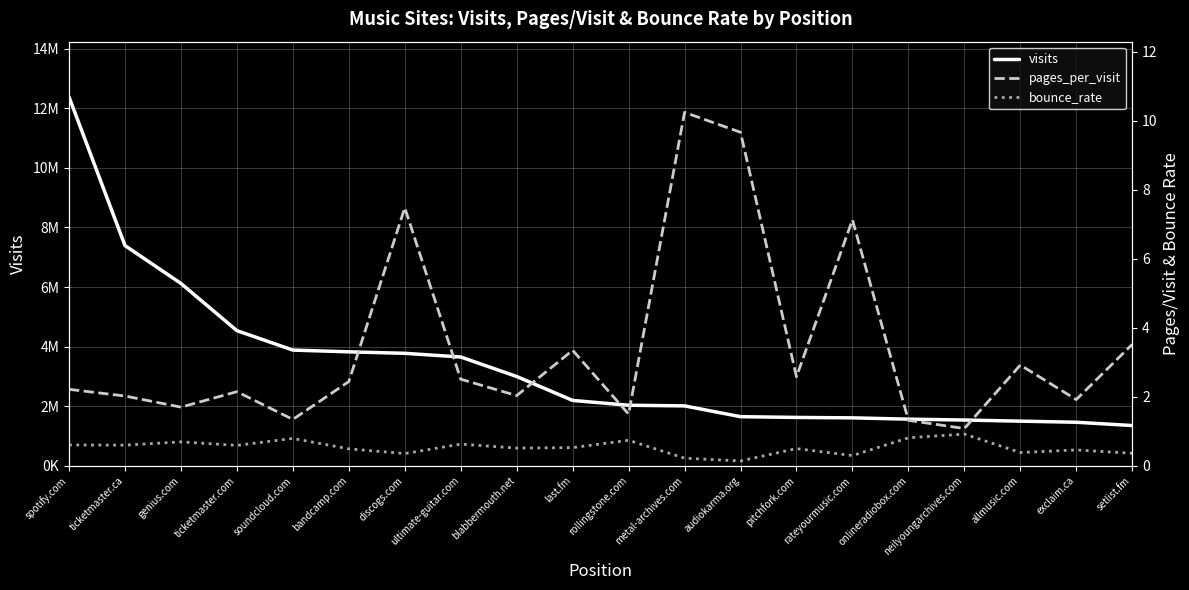

Reading right to left, transcribe all the data shown in this chart.

visits: setlist.fm=1353825.0	exclaim.ca=1463942.0	allmusic.com=1500809.0	neilyoungarchives.com=1538328.0	onlineradiobox.com=1567796.0	rateyourmusic.com=1611577.0	pitchfork.com=1625742.0	audiokarma.org=1651085.0	metal-archives.com=2012596.0	rollingstone.com=2035075.0	last.fm=2195957.0	blabbermouth.net=2999351.0	ultimate-guitar.com=3653815.0	discogs.com=3777202.0	bandcamp.com=3826919.0	soundcloud.com=3885719.0	ticketmaster.com=4537999.0	genius.com=6122380.0	ticketmaster.ca=7392783.0	spotify.com=12378817.0
pages_per_visit: setlist.fm=3.5	exclaim.ca=1.9	allmusic.com=2.9	neilyoungarchives.com=1.1	onlineradiobox.com=1.3	rateyourmusic.com=7.1	pitchfork.com=2.6	audiokarma.org=9.7	metal-archives.com=10.2	rollingstone.com=1.5	last.fm=3.4	blabbermouth.net=2.0	ultimate-guitar.com=2.5	discogs.com=7.5	bandcamp.com=2.4	soundcloud.com=1.3	ticketmaster.com=2.1	genius.com=1.7	ticketmaster.ca=2.0	spotify.com=2.2
bounce_rate: setlist.fm=0.4	exclaim.ca=0.5	allmusic.com=0.4	neilyoungarchives.com=0.9	onlineradiobox.com=0.8	rateyourmusic.com=0.3	pitchfork.com=0.5	audiokarma.org=0.1	metal-archives.com=0.2	rollingstone.com=0.7	last.fm=0.5	blabbermouth.net=0.5	ultimate-guitar.com=0.6	discogs.com=0.4	bandcamp.com=0.5	soundcloud.com=0.8	ticketmaster.com=0.6	genius.com=0.7	ticketmaster.ca=0.6	spotify.com=0.6